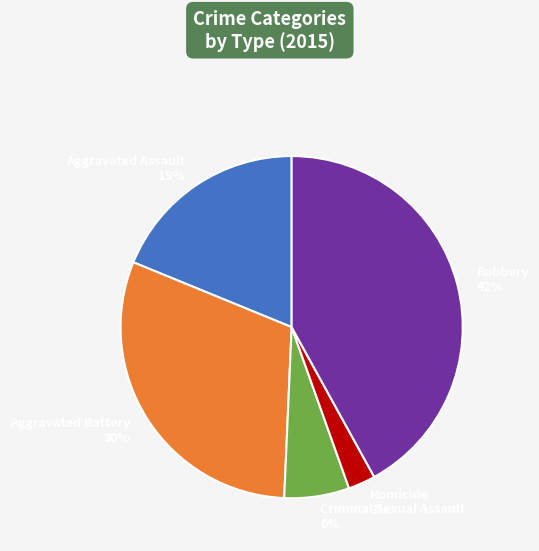

Rank the categories by value from highest to lowest.

Robbery, Aggravated Battery, Aggravated Assault, Criminal Sexual Assault, Homicide